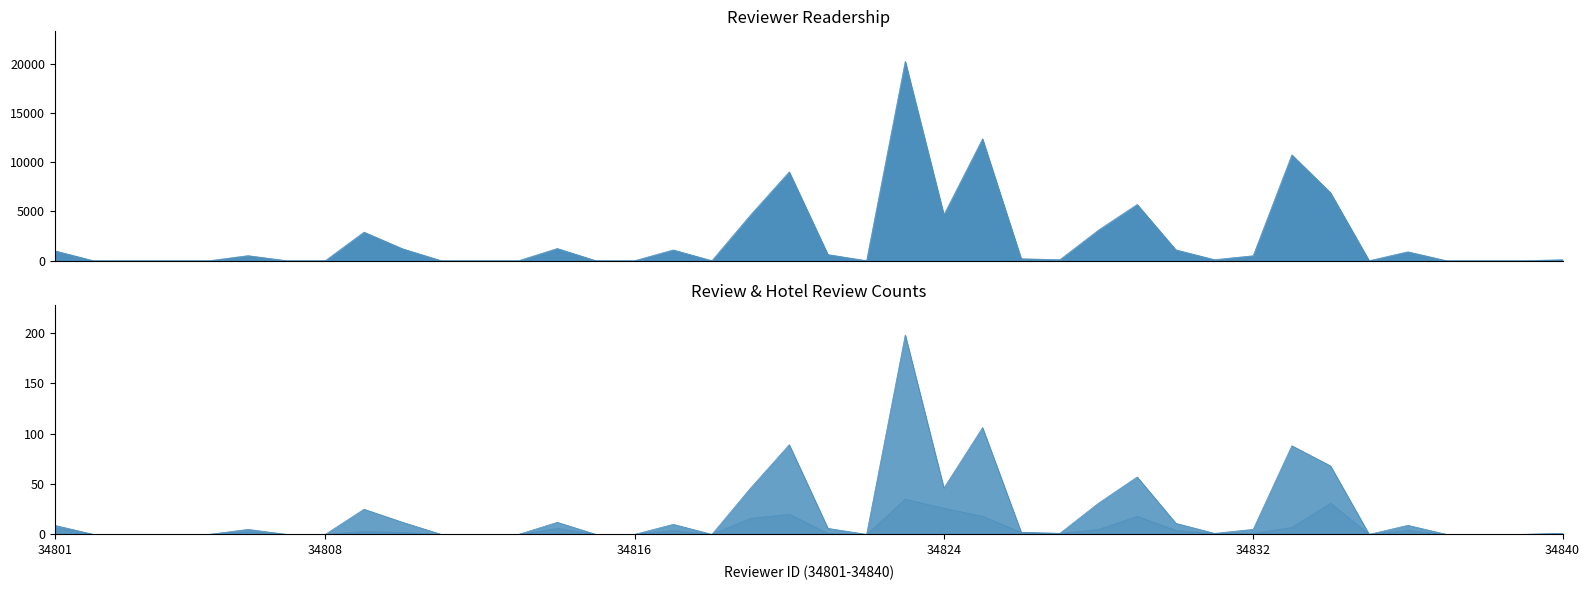

What is the greatest value displayed?

20261